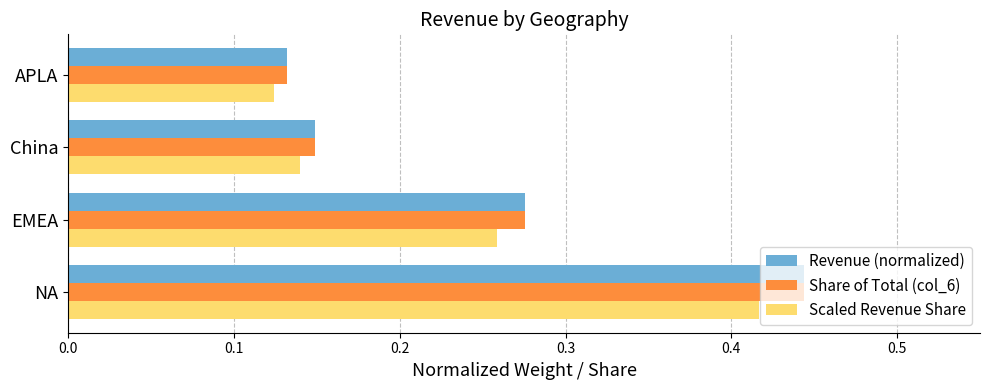

What is the sum of all Scaled Revenue Share values?

0.9